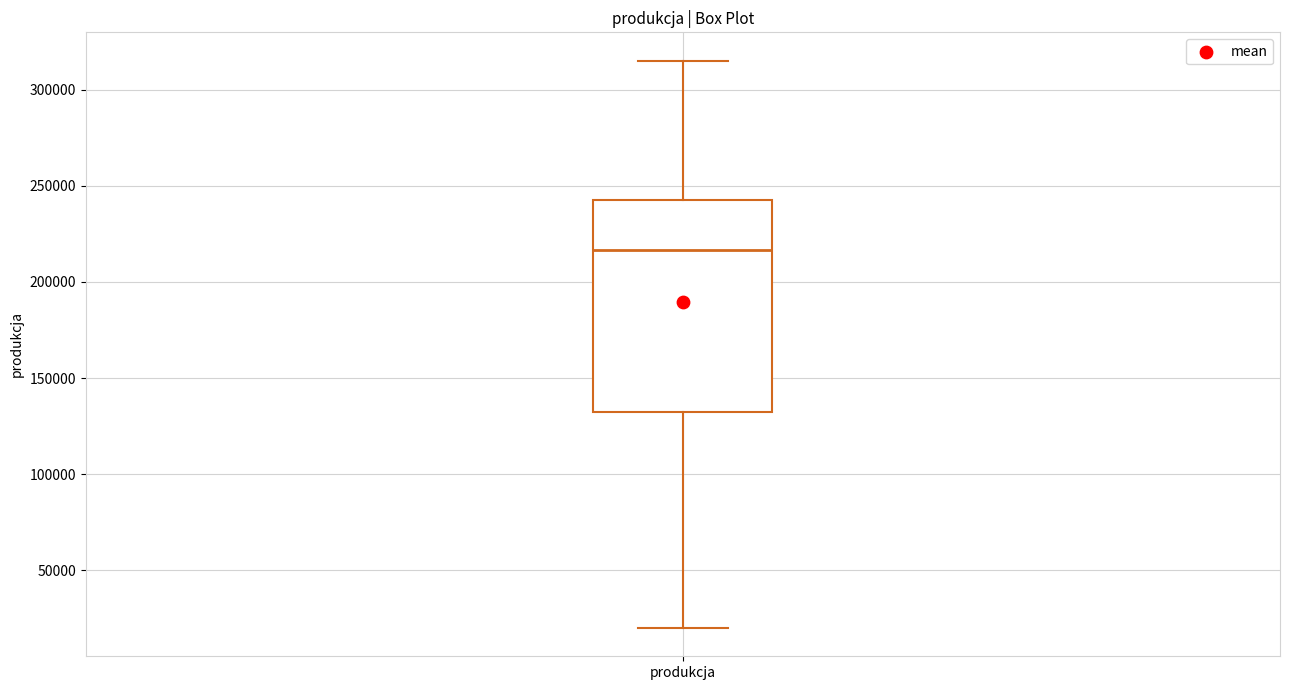

Read this box plot against the y-axis: the position of the median line, the range covered by the box, and the ends of both whiskers. The values are not printed on the chart, so give them approximately, as read against the axis.

median 215000, box 135000 to 245000, whiskers 20000 to 315000